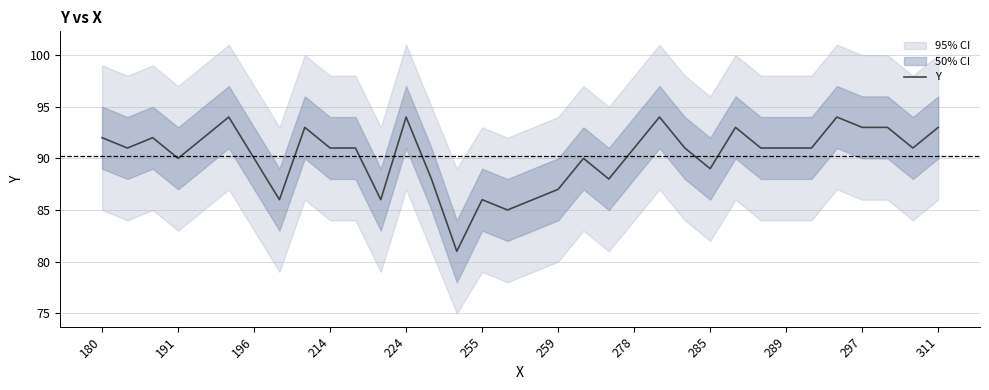

The value of Y at 289 is 91. True or false?

True